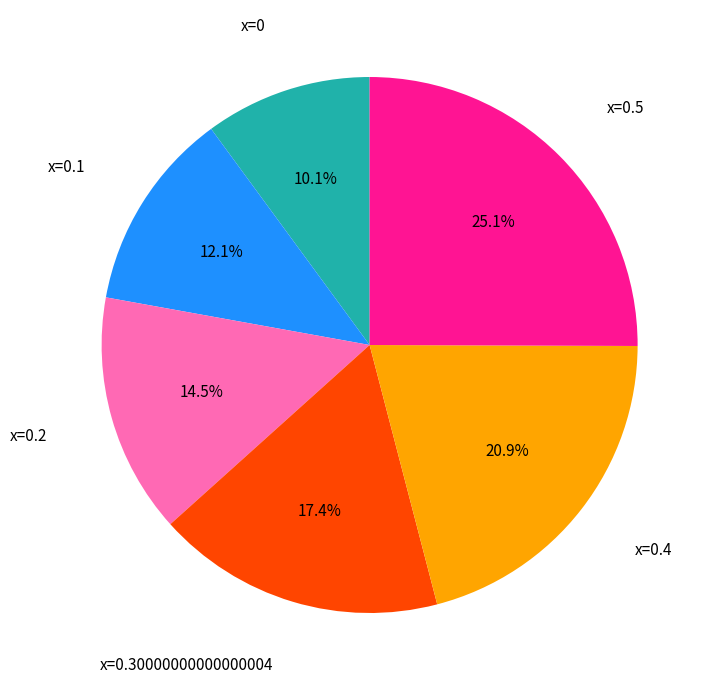

Is there any slice that represents more than half of the pie?

No